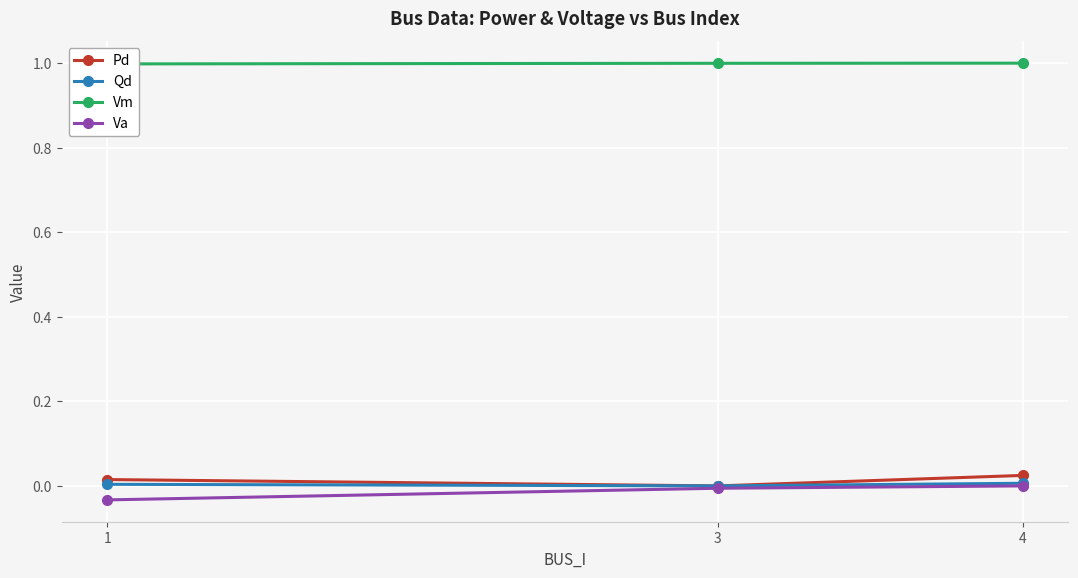

What is the difference between the highest and lowest values at 3?

1.0